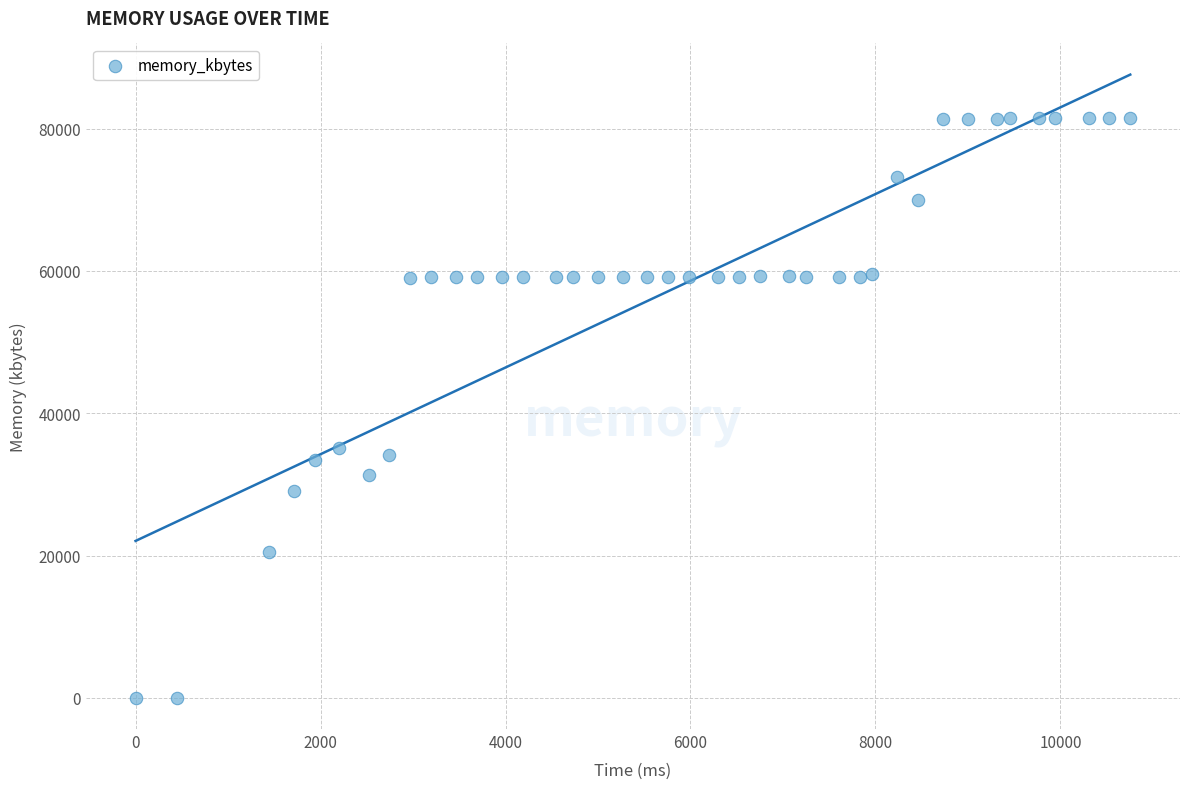

What Y value in the scatter plot is closest to 40764?

35136